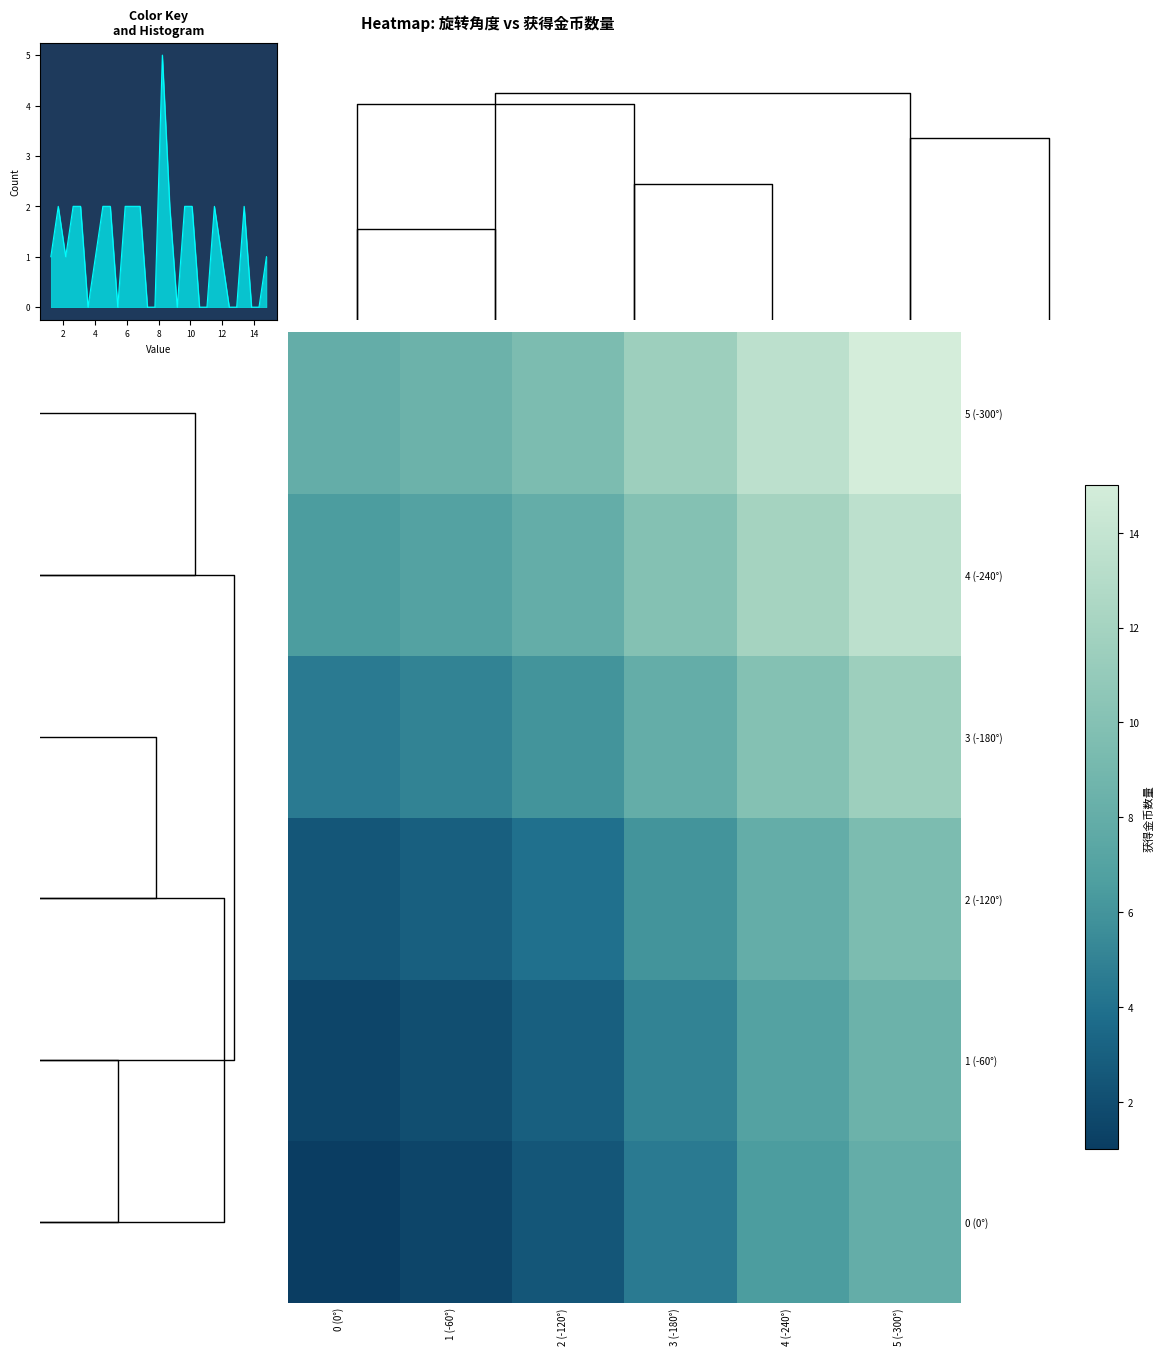

Is it true that 3 (-180°) equals 15.1 at 5 (-300°)?

False